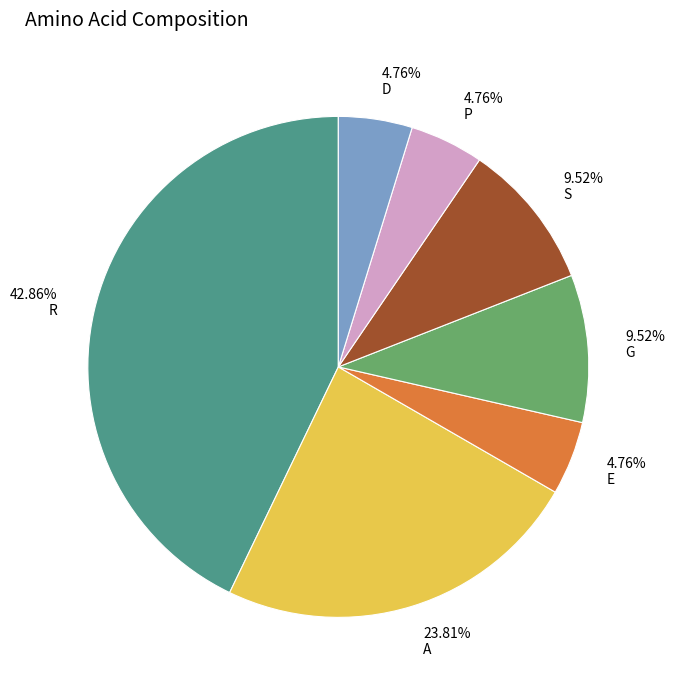

How many segments does this pie chart have?

7